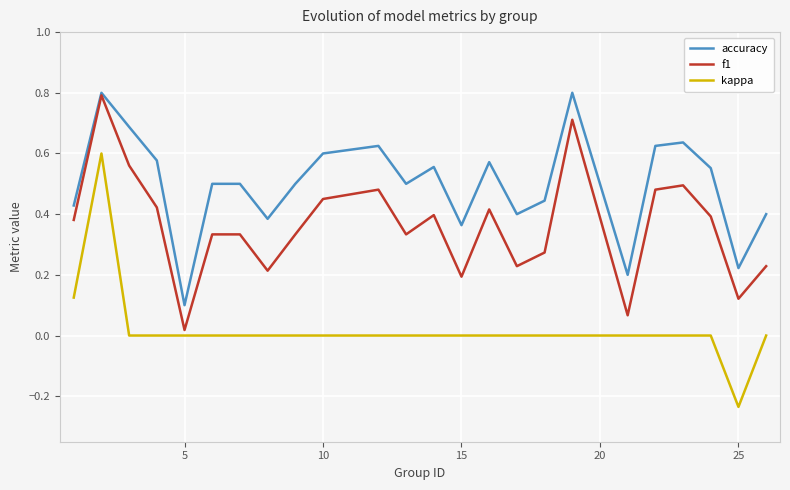

Which series has the largest range (max minus min)?

kappa